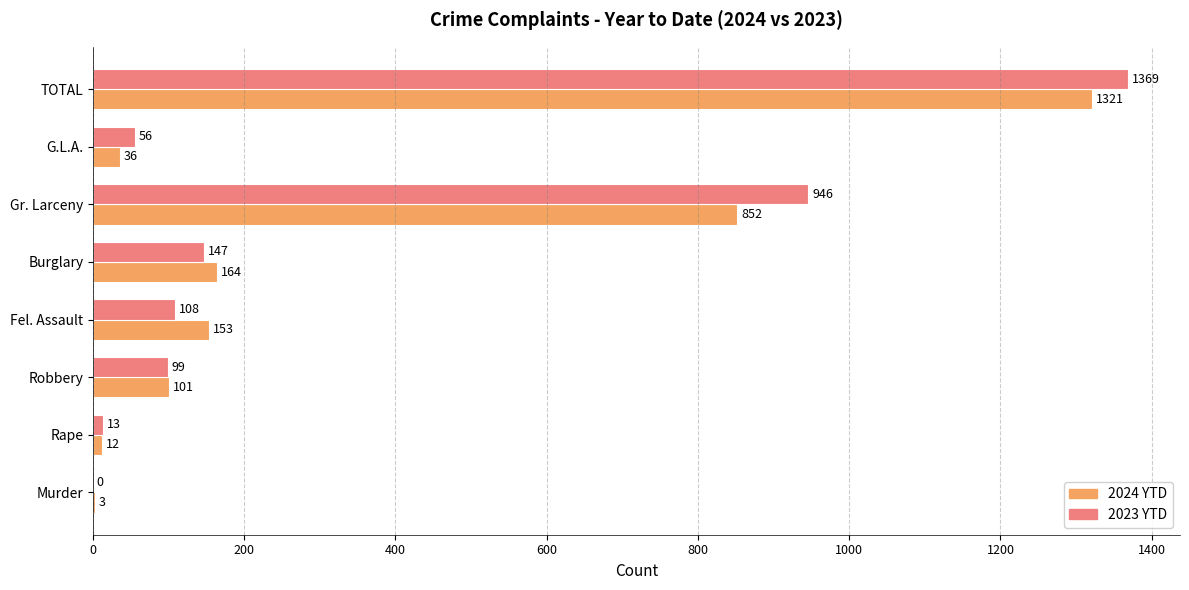

At which label is 2024 YTD closest to 662?

Gr. Larceny